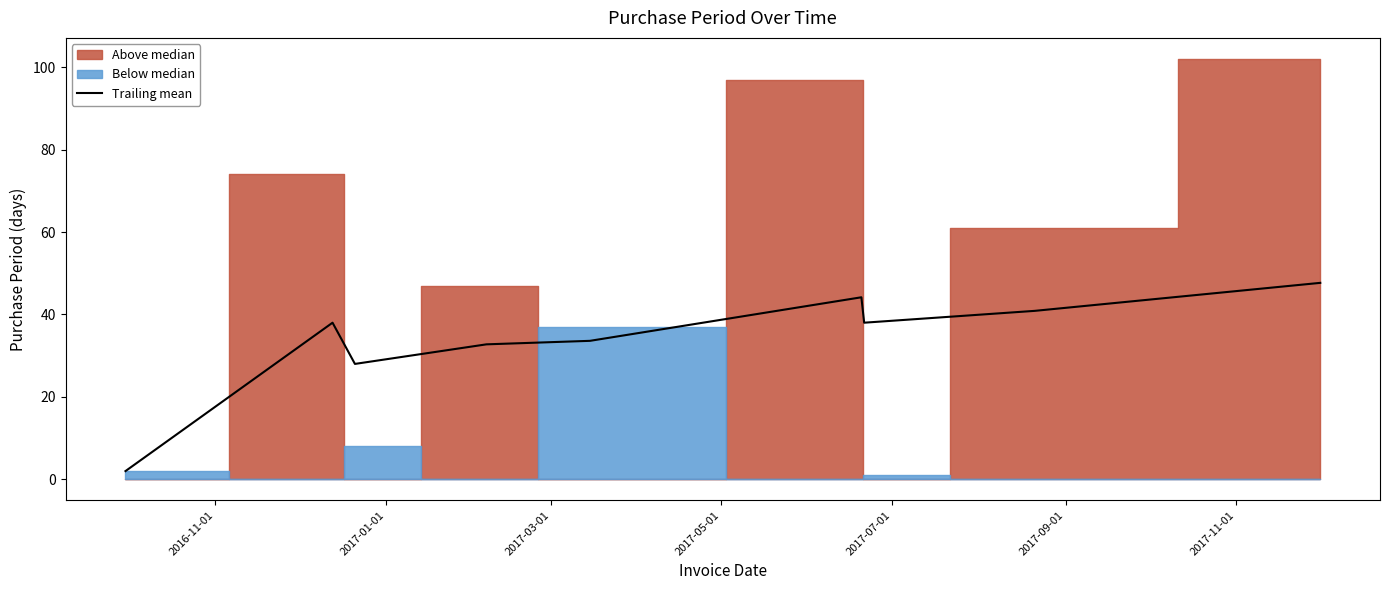

At which category does the chart reach its minimum across all series?

2016-11-01